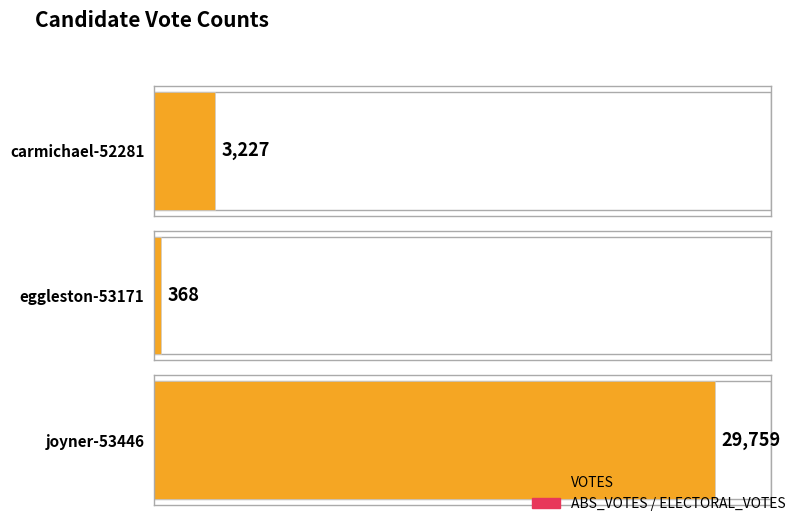

Is it true that ELECTORAL_VOTES equals 0 at joyner-53446?

True